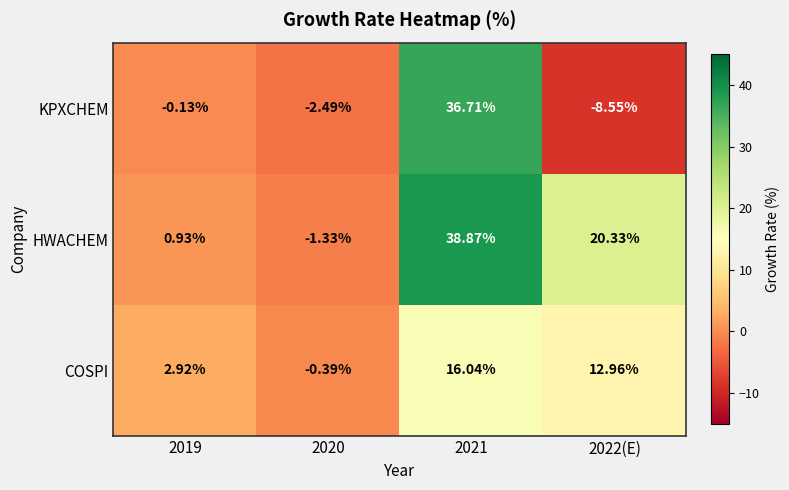

Rank the series by their average value, from lowest to highest.

KPXCHEM, COSPI, HWACHEM